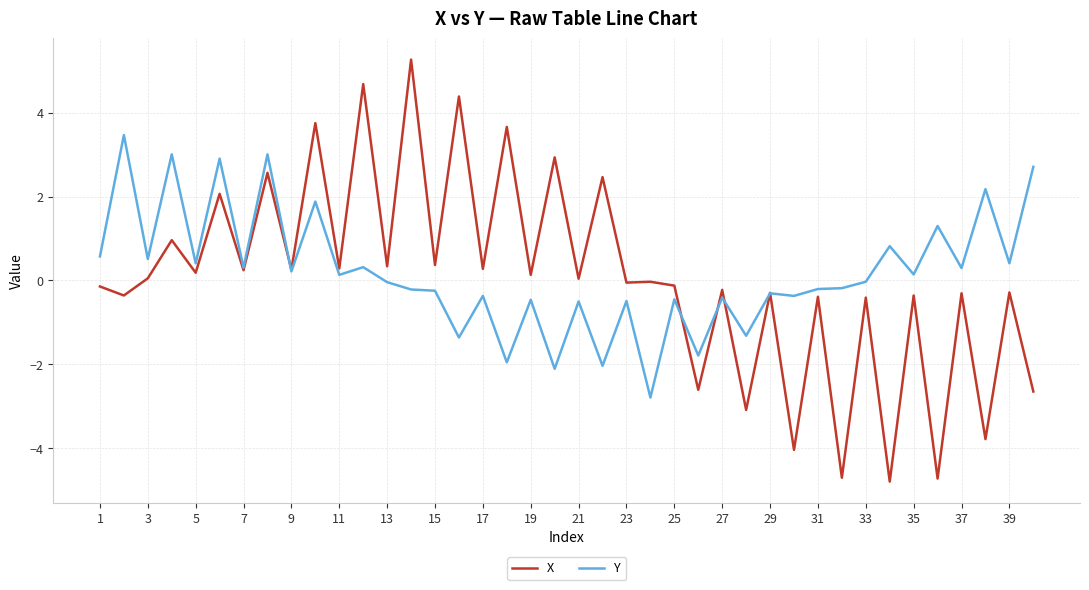

List the series in order of their peak value, lowest first.

Y, X